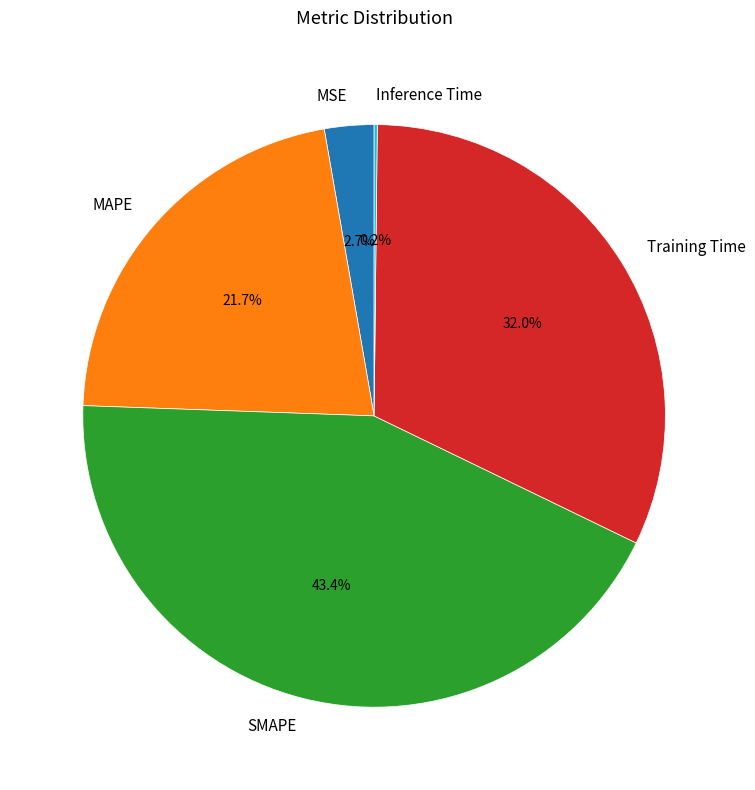

What percentage is the SMAPE slice, to the nearest percent?

43%